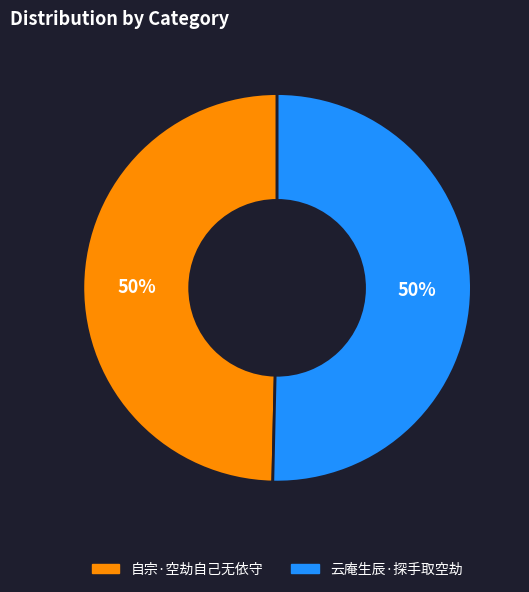

To the nearest percent, what is the combined percentage of 自宗·空劫自己无依守 and 云庵生辰·探手取空劫?

100%